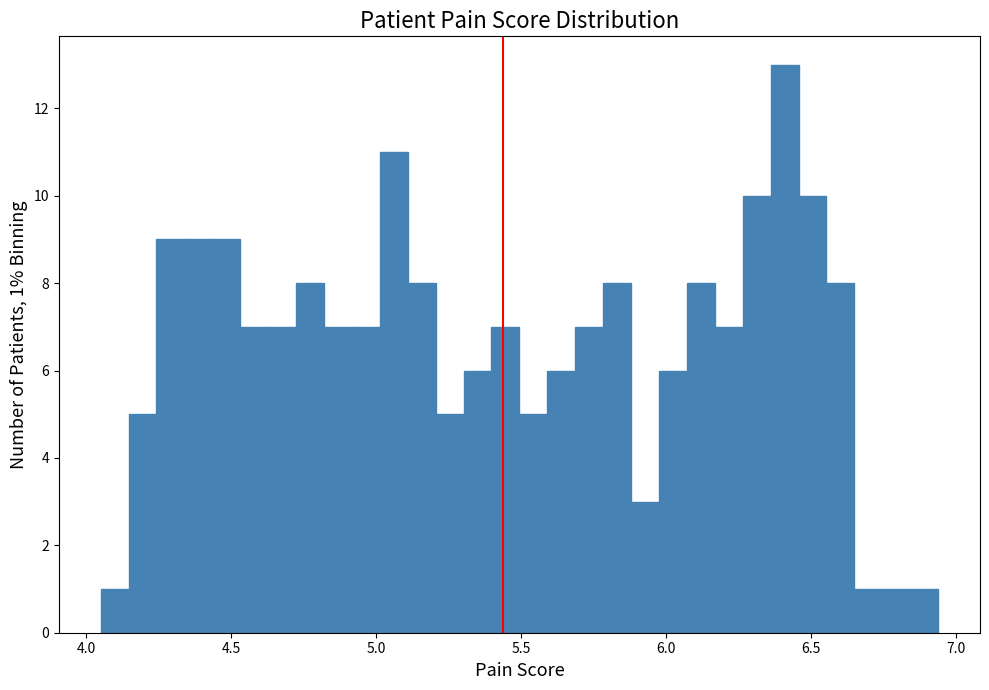

Around what value on the x-axis is the tallest bar? Give the approximate position of its centre, as read against the axis.

6.40